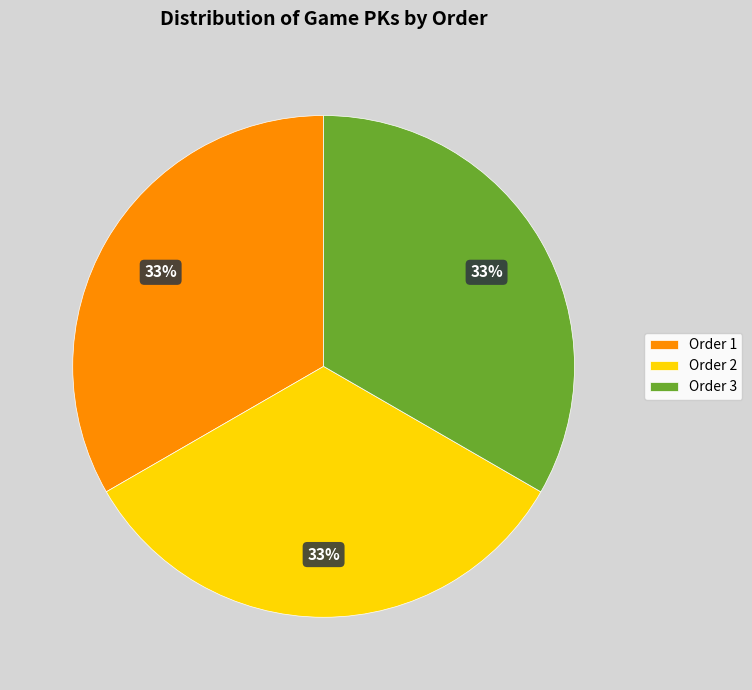

Is the sum of Order 3 and Order 2 greater than half?

Yes